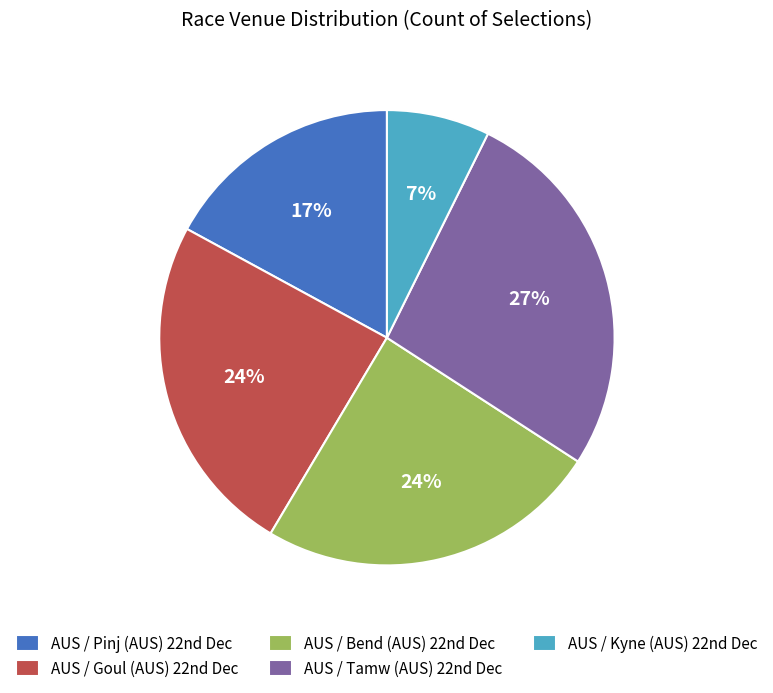

To the nearest percent, what is the average slice percentage?

20%